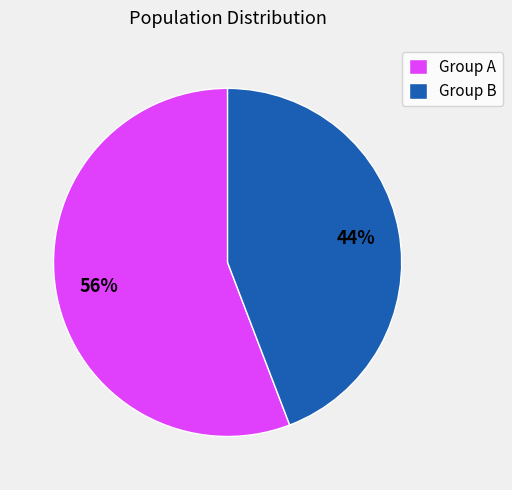

Which slice represents more than half of the pie?

Group A